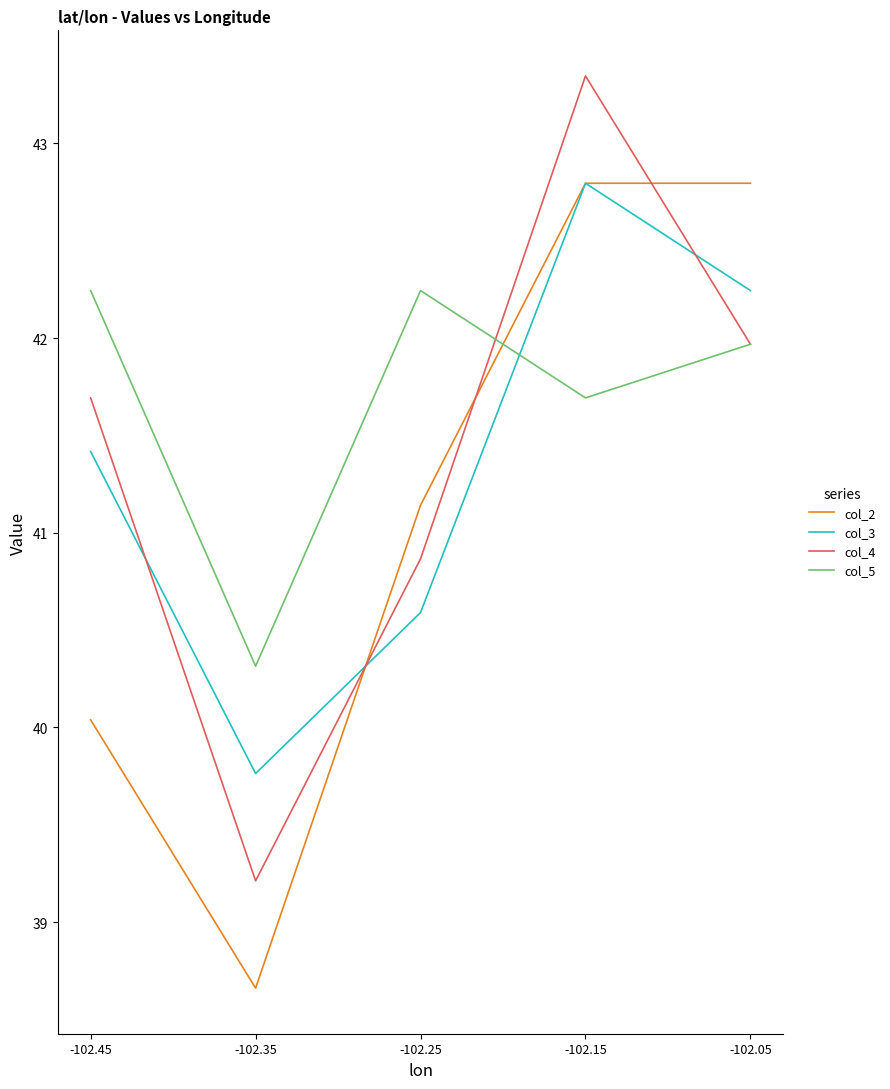

At which category is the sum across all series the highest?

-102.15